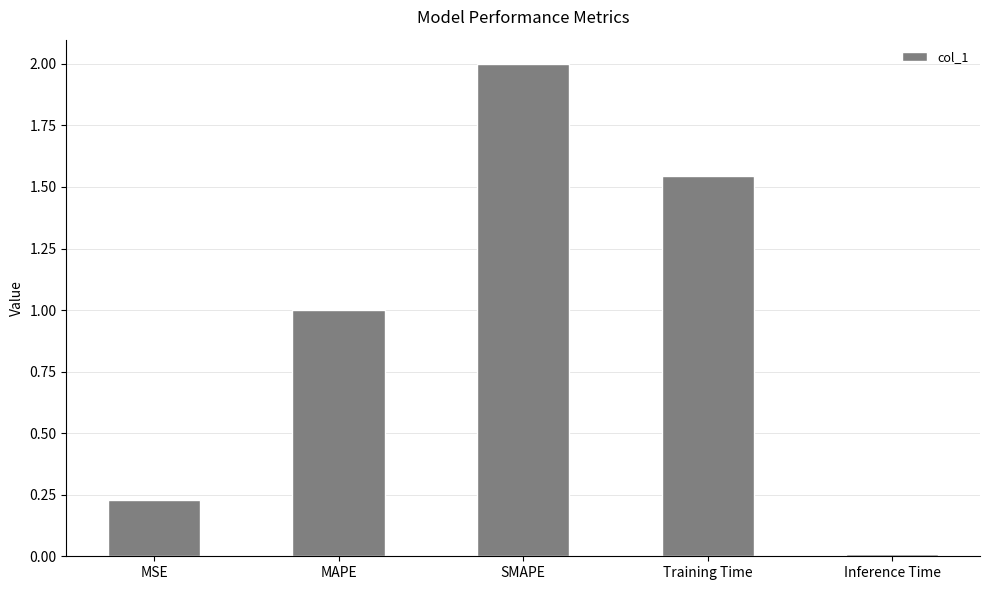

Between MSE and SMAPE, which is larger?

SMAPE